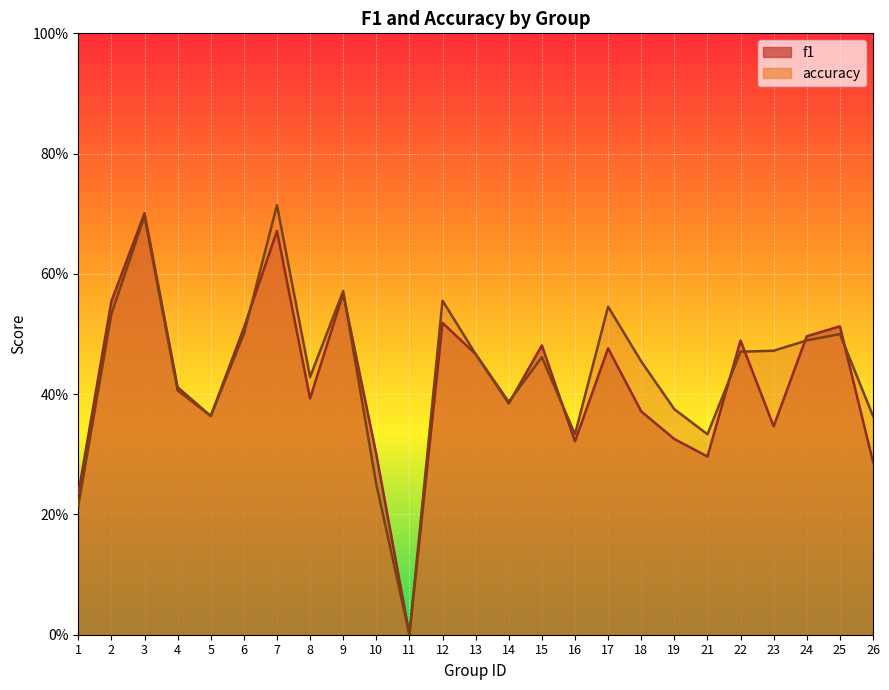

Reading left to right, what are all the values shown in this chart?

f1: 1=0.2	2=0.6	3=0.7	4=0.4	5=0.4	6=0.5	7=0.7	8=0.4	9=0.6	10=0.3	11=0.0	12=0.5	13=0.5	14=0.4	15=0.5	16=0.3	17=0.5	18=0.4	19=0.3	21=0.3	22=0.5	23=0.3	24=0.5	25=0.5	26=0.3
accuracy: 1=0.2	2=0.5	3=0.7	4=0.4	5=0.4	6=0.5	7=0.7	8=0.4	9=0.6	10=0.2	11=0.0	12=0.6	13=0.5	14=0.4	15=0.5	16=0.3	17=0.5	18=0.5	19=0.4	21=0.3	22=0.5	23=0.5	24=0.5	25=0.5	26=0.4